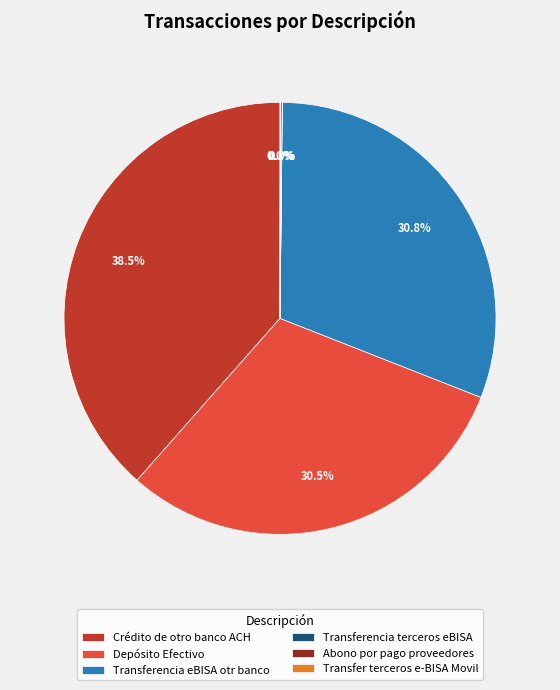

What percentage is NOT represented by Depósito Efectivo?

69.5%